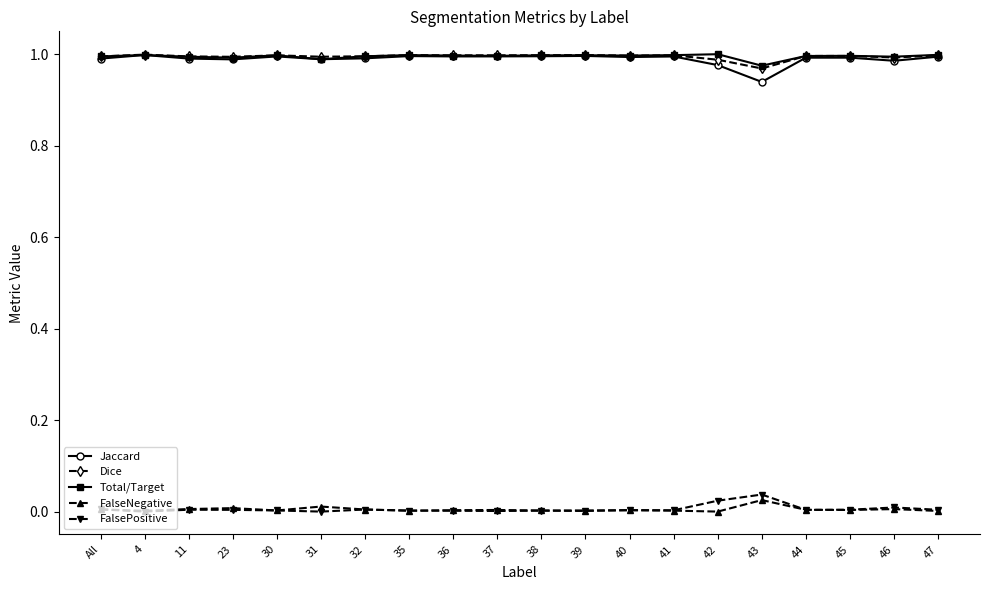

What is the label of the 19th point from the right?

4